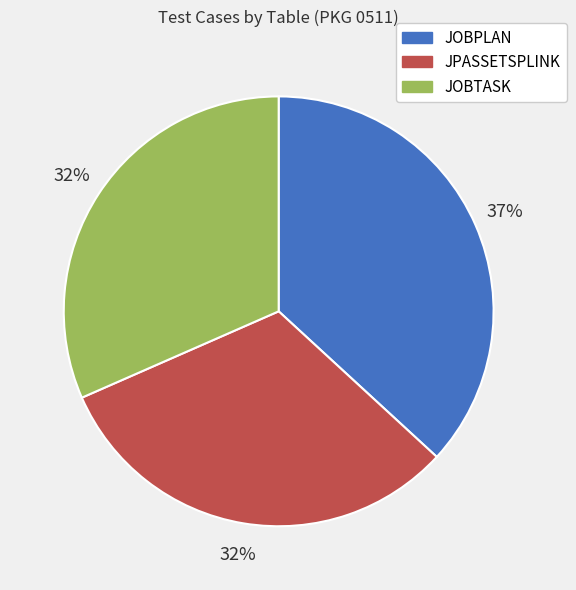

To the nearest percent, what portion does JOBTASK represent?

32%